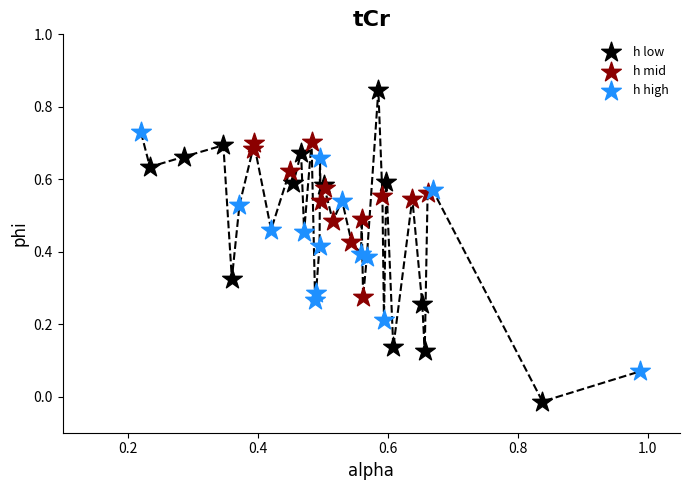

Which series contains the highest Y value?

h low